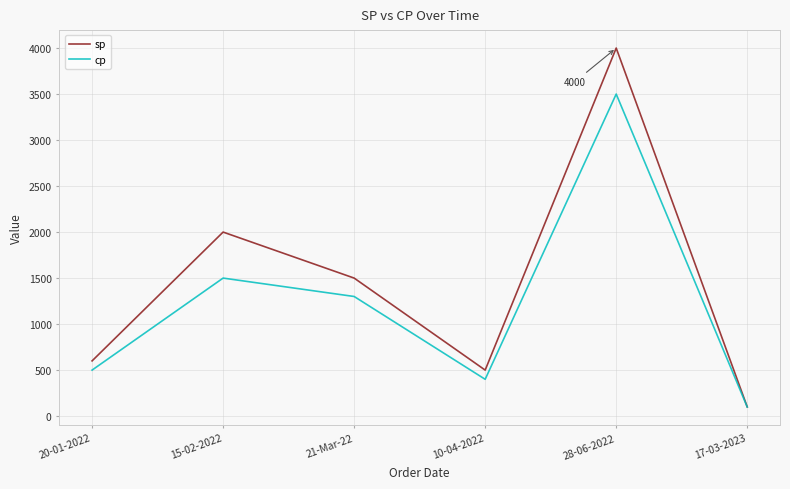

Rank the series by their average value, from lowest to highest.

cp, sp